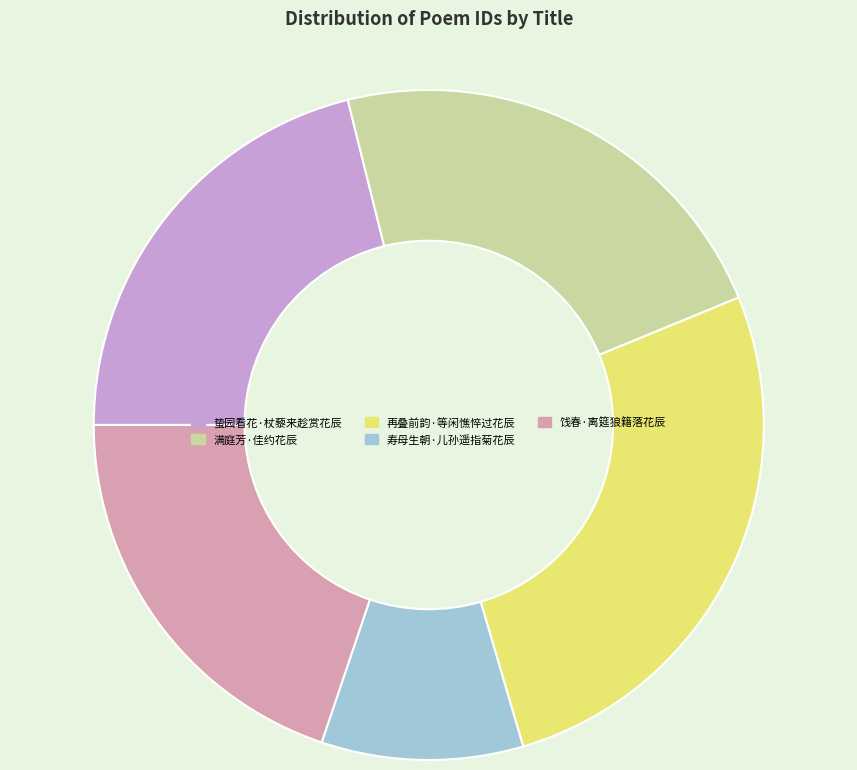

Is 饯春·离筵狼籍落花辰 the majority of the pie?

No